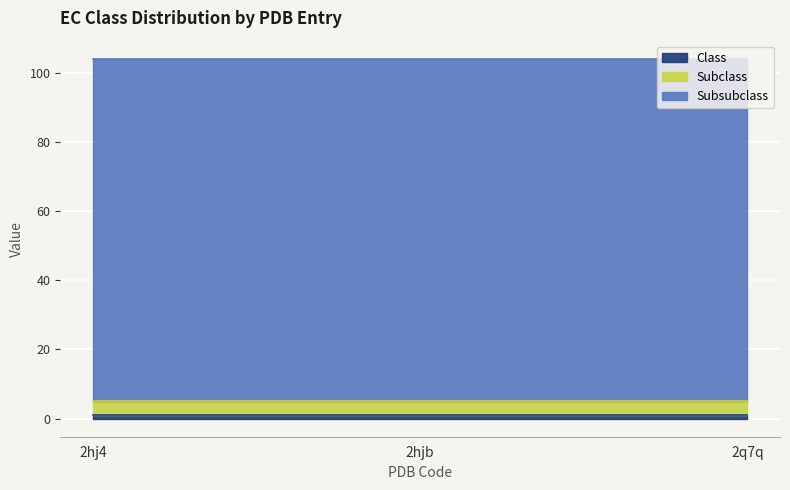

What is the total value across all series at 2hjb?

104